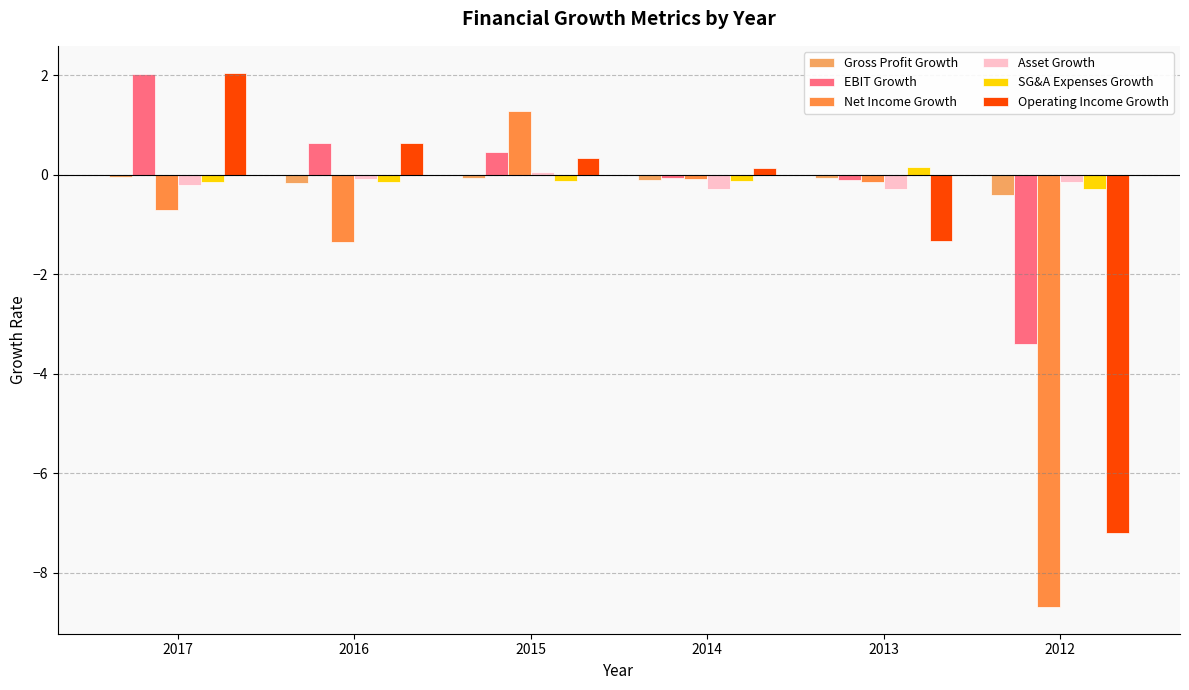

At how many categories does at least one series exceed -4?

6